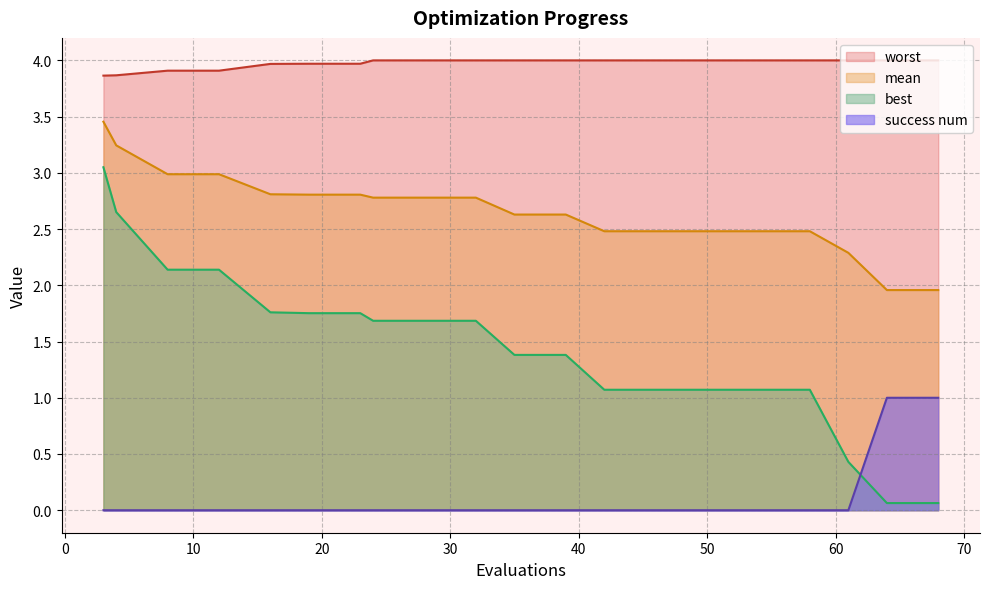

What are all the series names shown in the legend?

worst, mean, best, success num